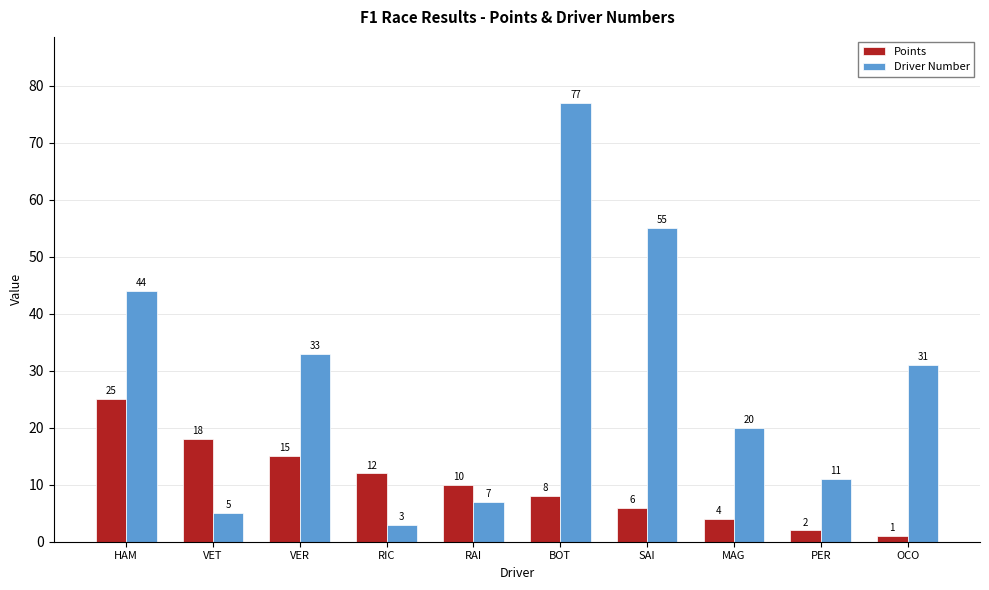

What is the spread (max minus min) of values at RIC?

9